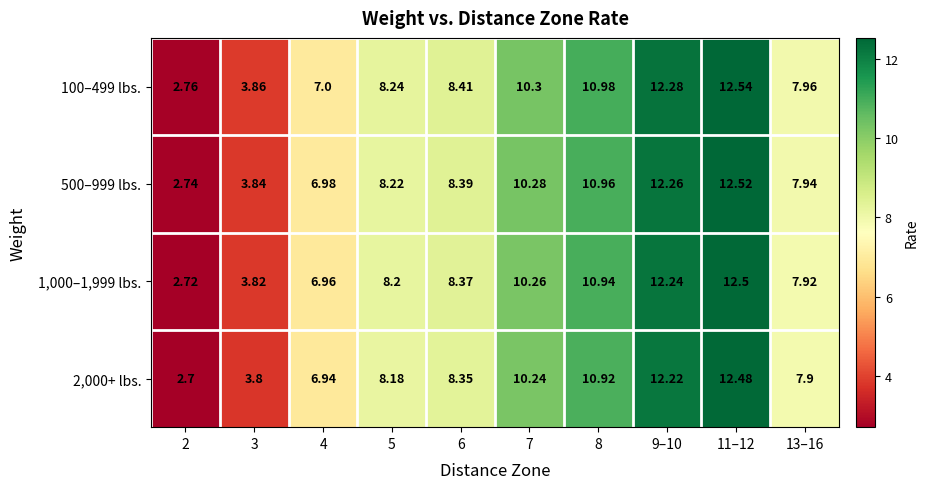

Between 4 and 6, which is larger?

6